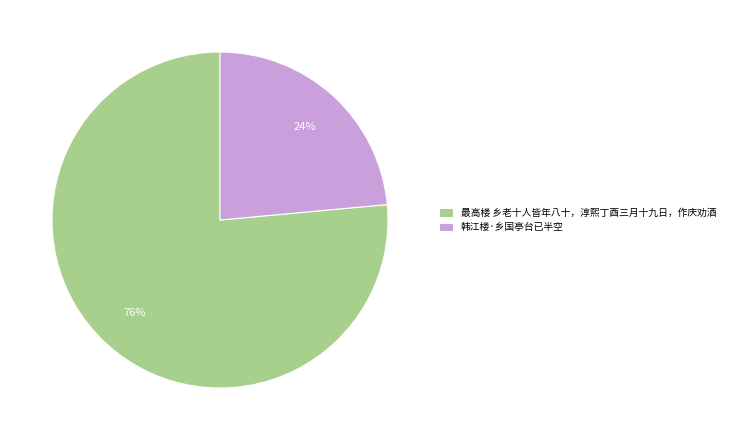

Is it true that 韩江楼·乡国亭台已半空 is 36% of the pie?

False